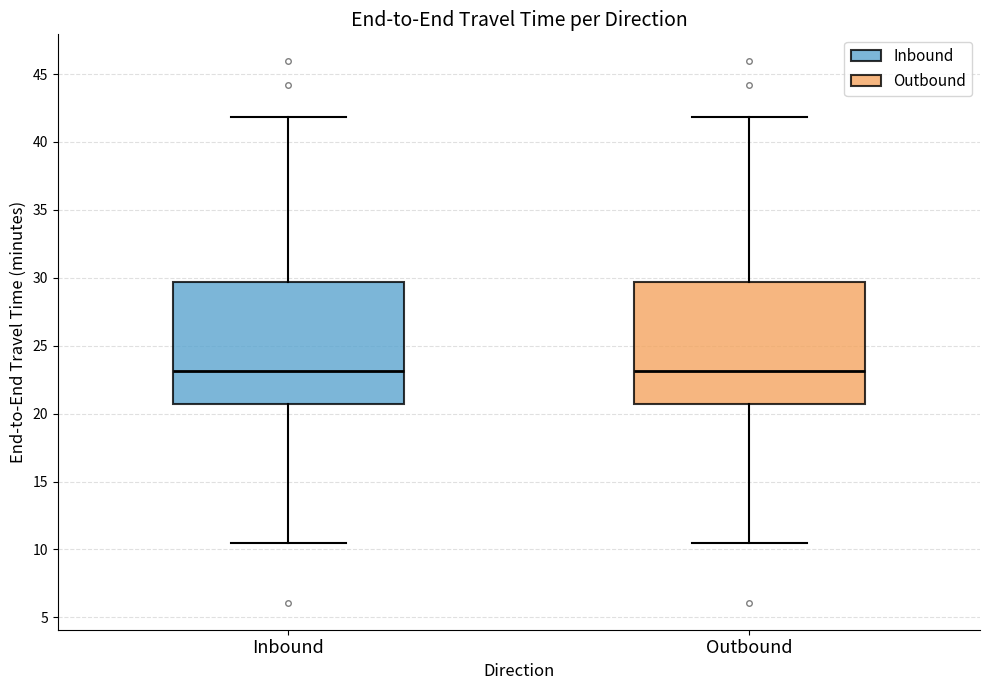

Where does the lower whisker of the box for Outbound end on the y-axis? The values are not printed on the chart, so give them approximately, as read against the axis.

10.5